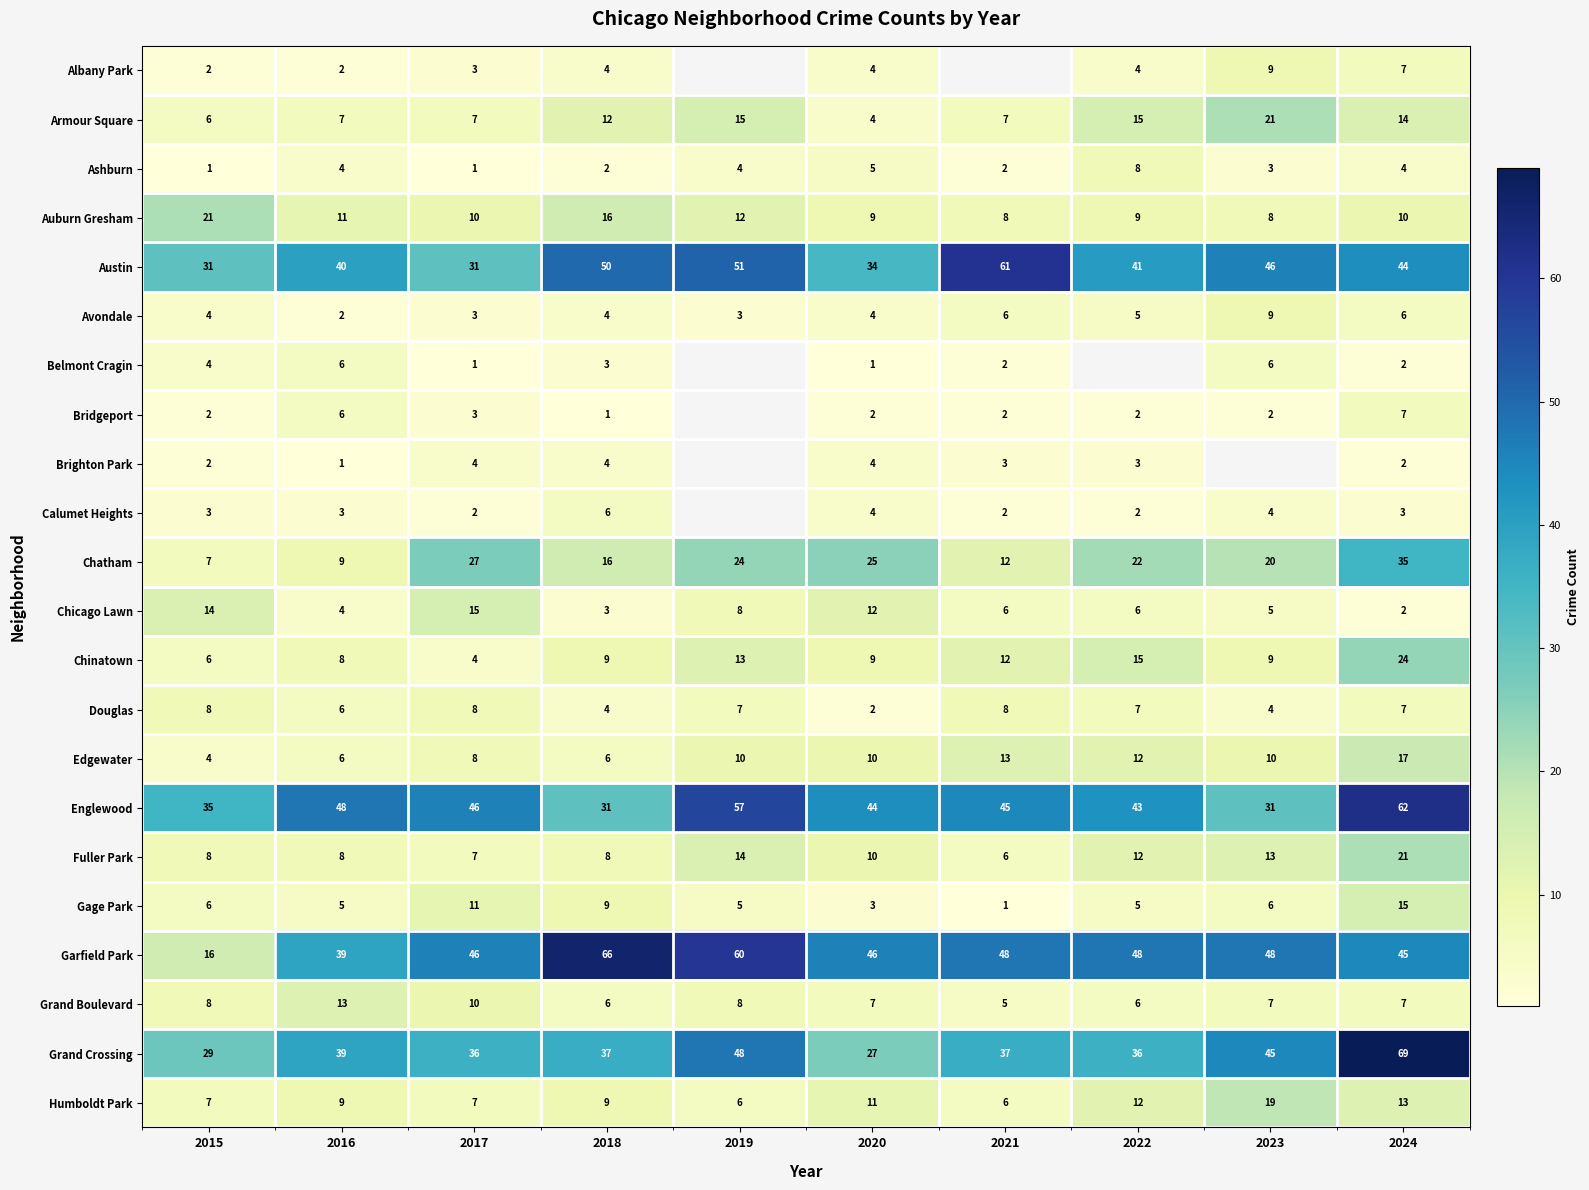

What is the average value of the Austin series?

43